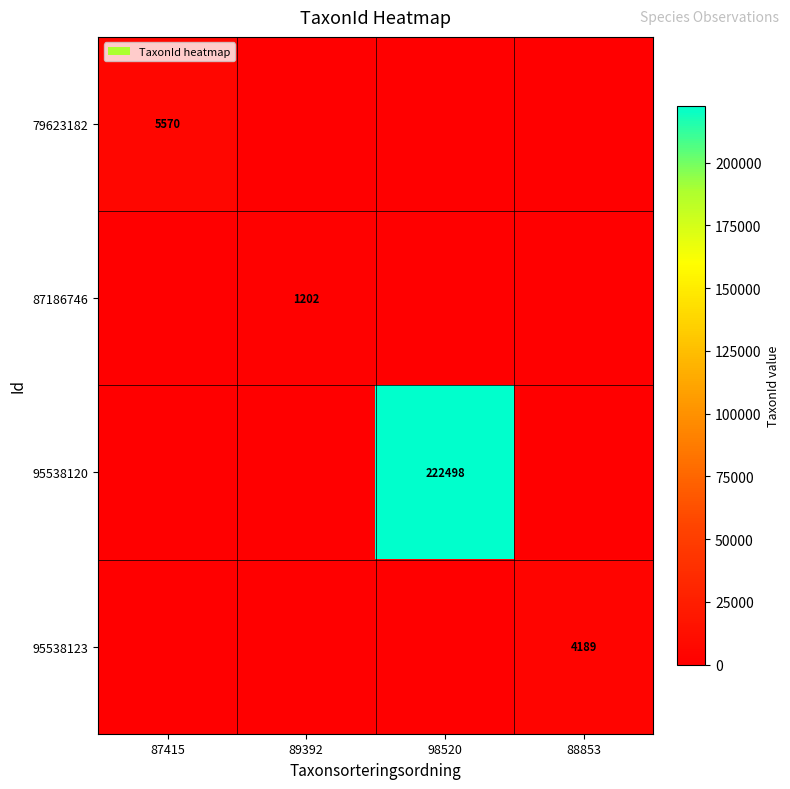

The value of 95538120 at 98520 is 222498. True or false?

True